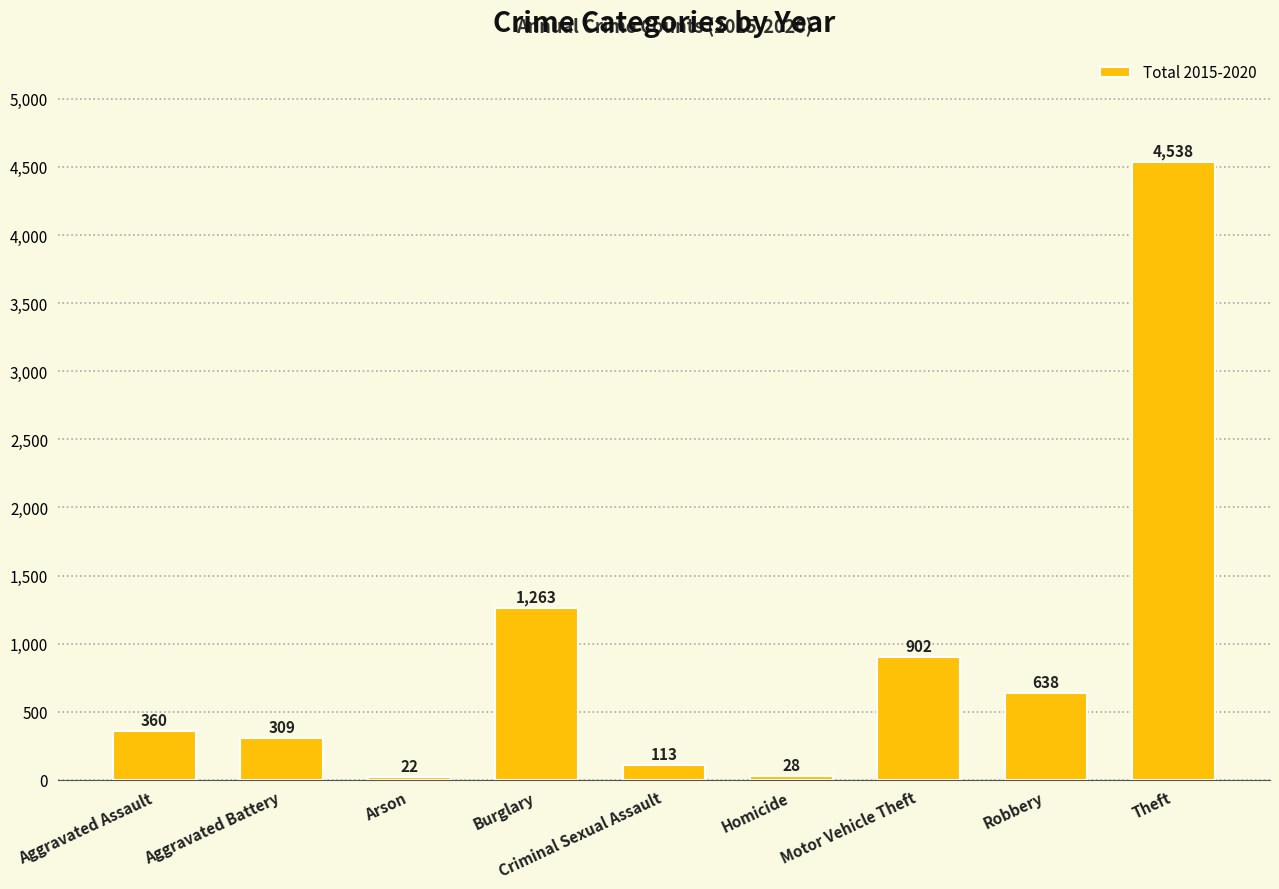

Count the number of data series in this chart.

1